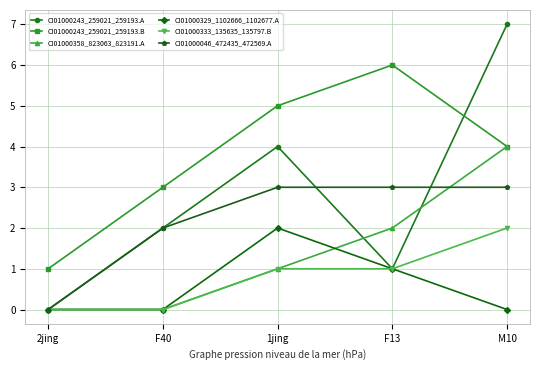

At which category is the sum across all series the highest?

M10